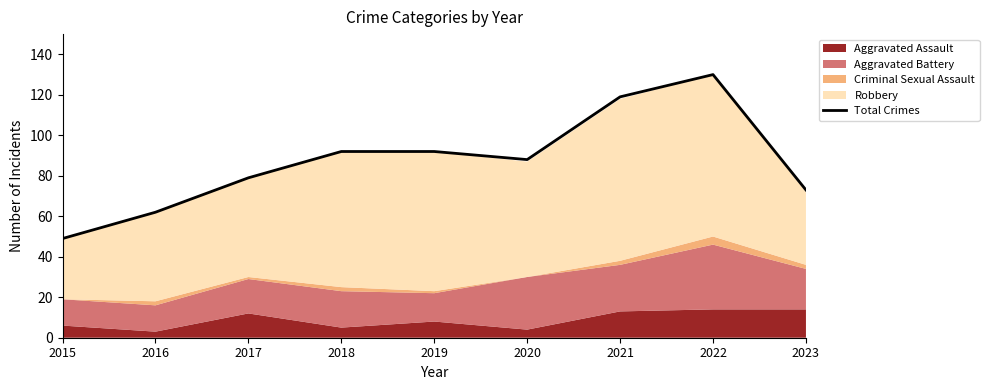

True or false: the data shows 73 at 2022.

False